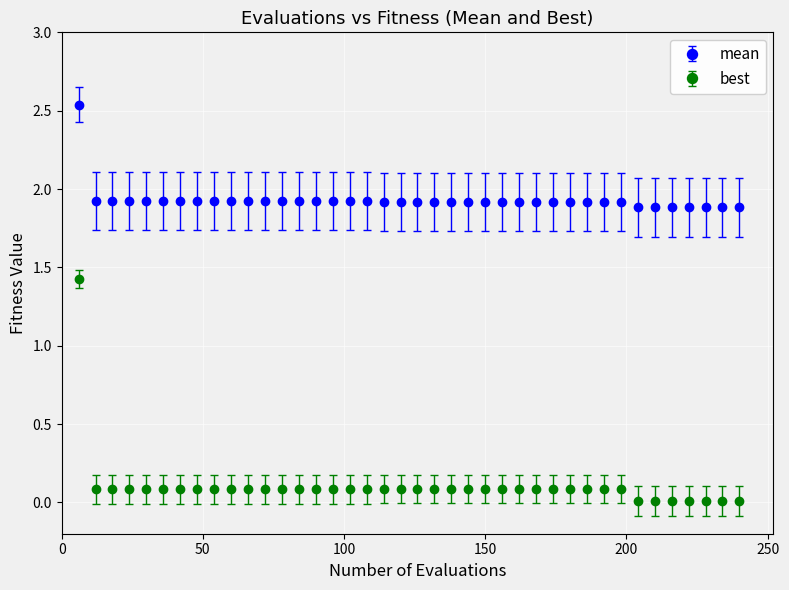

What are all the series names shown in the legend?

mean, best